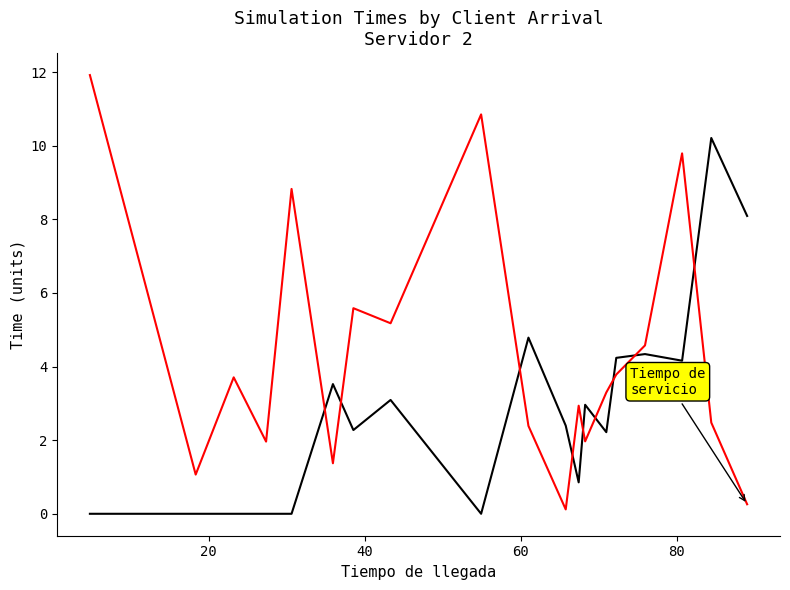

What is the maximum value shown in the chart?

11.9